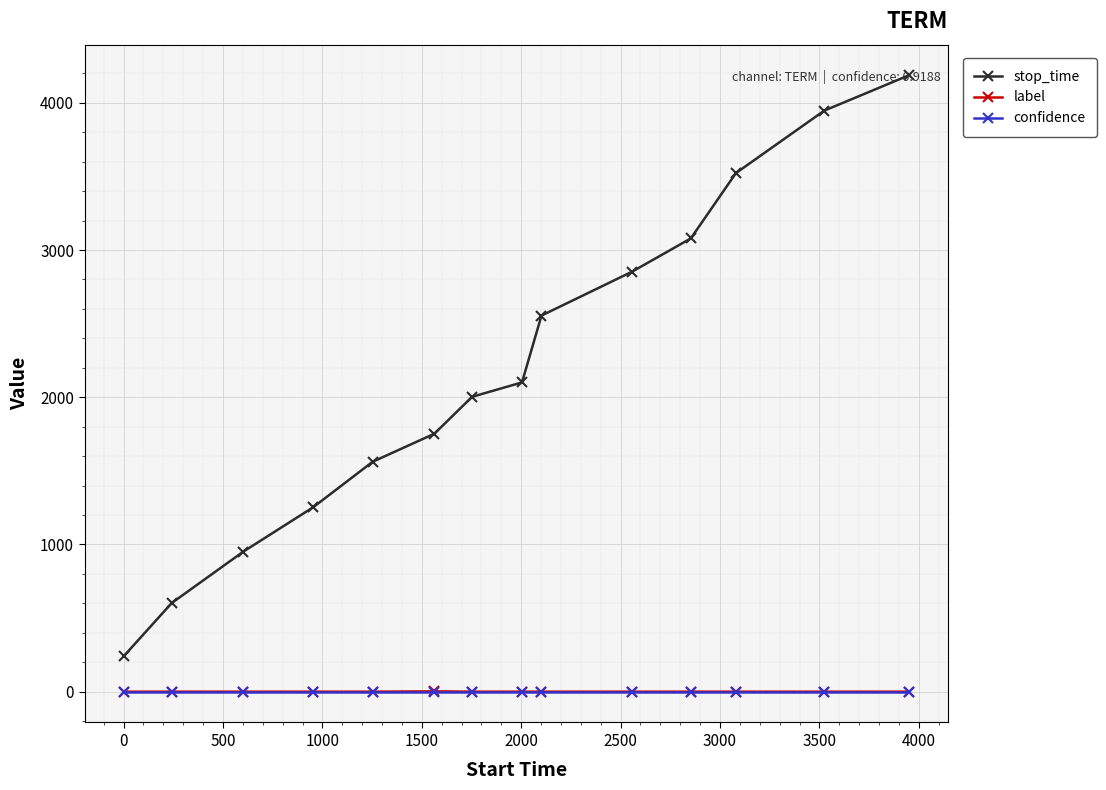

True or false: label and stop_time intersect in this chart.

False